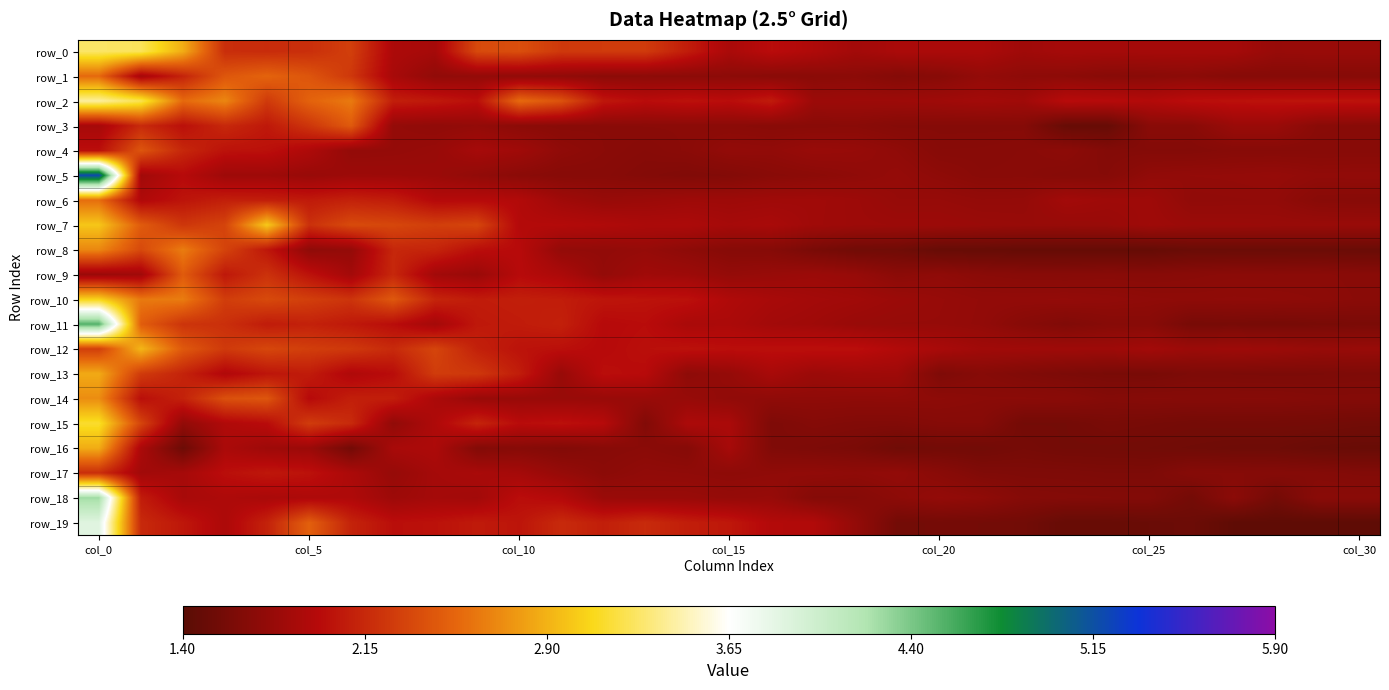

What is the highest value of the row_7 series?

3.0